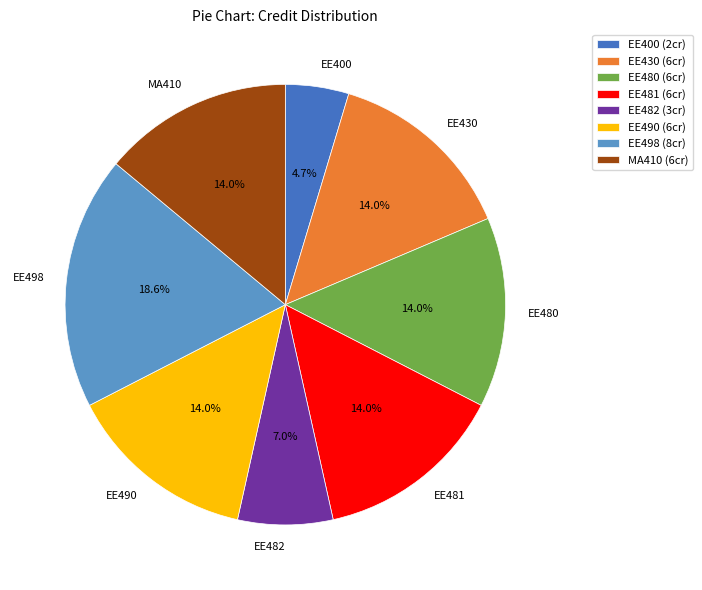

How much of the chart is everything except EE481?

86.0%